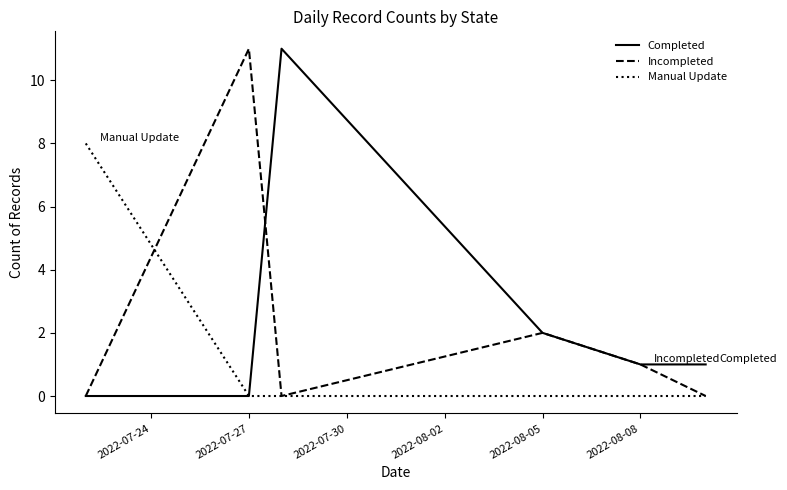

What is the highest value of the Manual Update series?

8